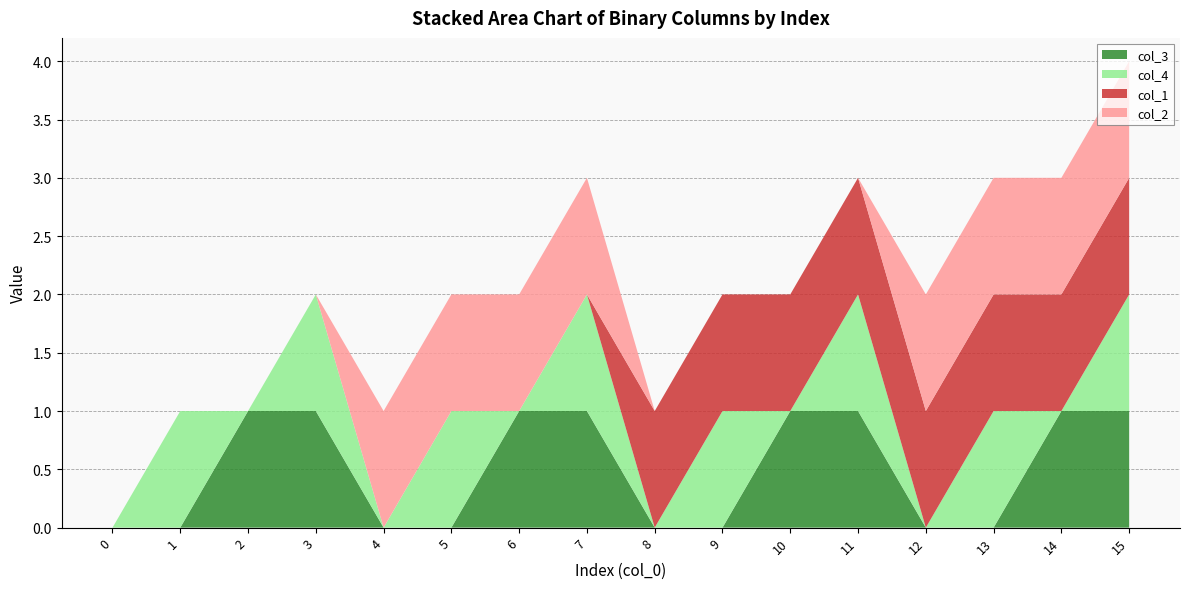

Reading left to right, transcribe all the data shown in this chart.

col_1: 0	0	0	0	0	0	0	0	1	1	1	1	1	1	1	1
col_2: 0	0	0	0	1	1	1	1	0	0	0	0	1	1	1	1
col_3: 0	0	1	1	0	0	1	1	0	0	1	1	0	0	1	1
col_4: 0	1	0	1	0	1	0	1	0	1	0	1	0	1	0	1